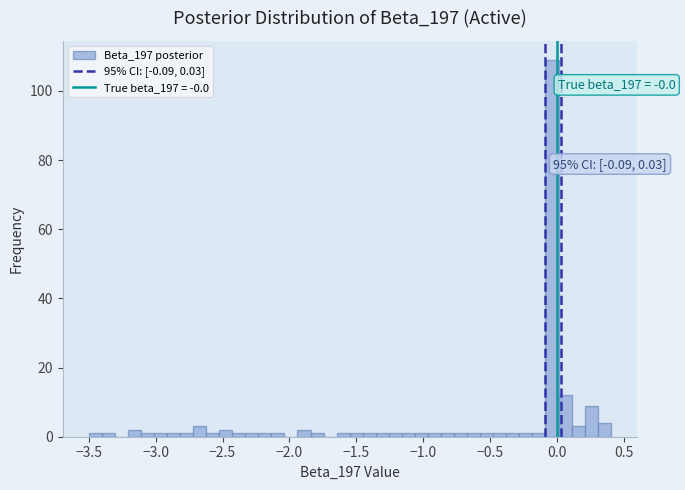

Read against the x-axis, roughly where is the centre of the tallest bar?

-0.05